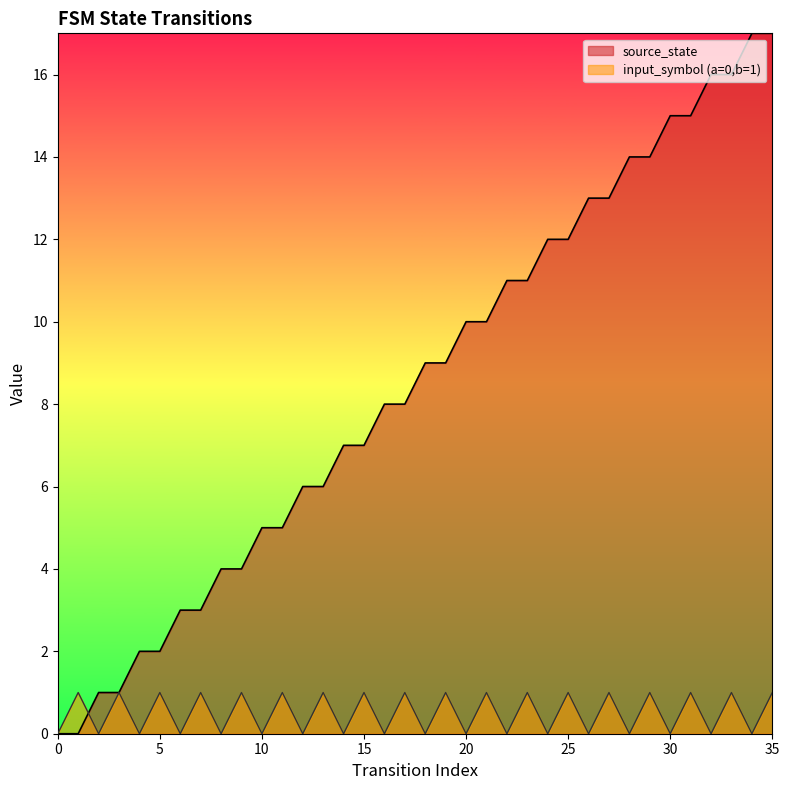

How many data points in source_state are above 9?

16